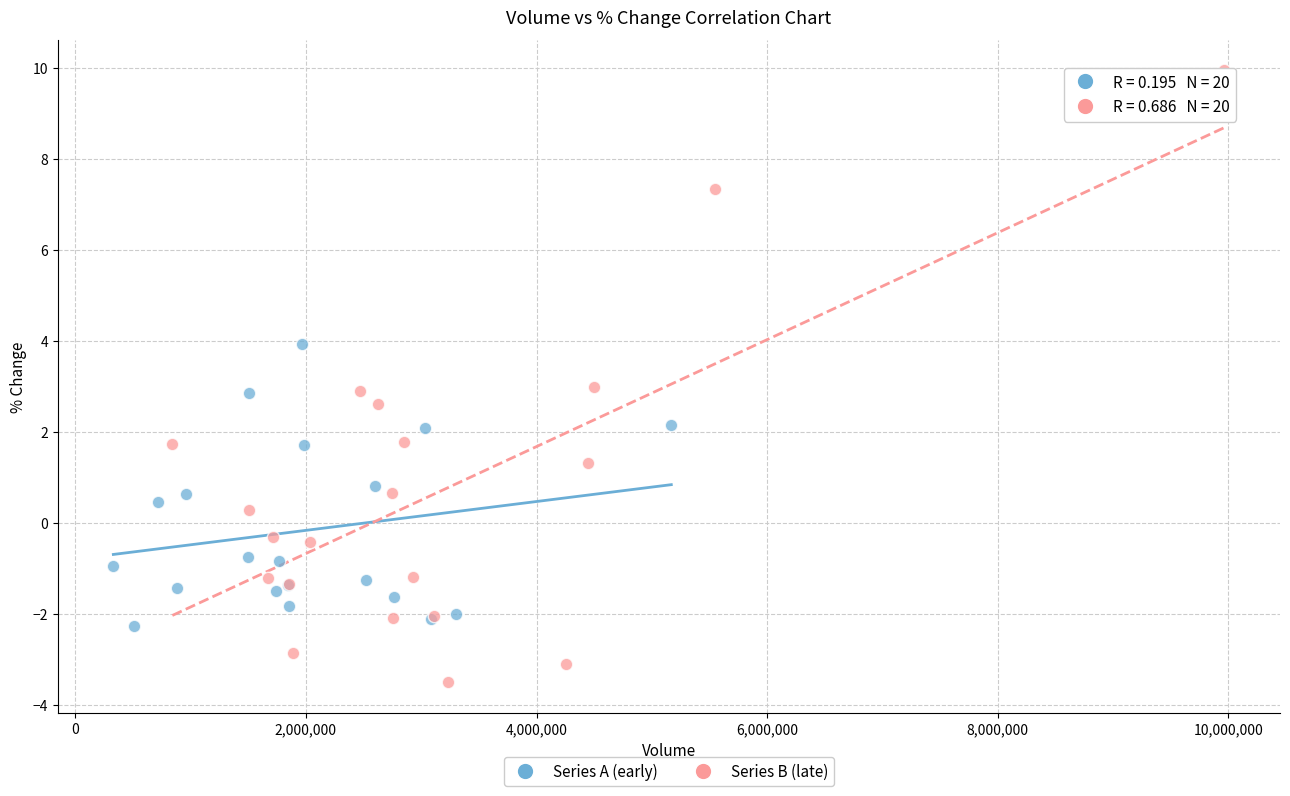

Which series has the largest Y range (max minus min)?

Series B (late)